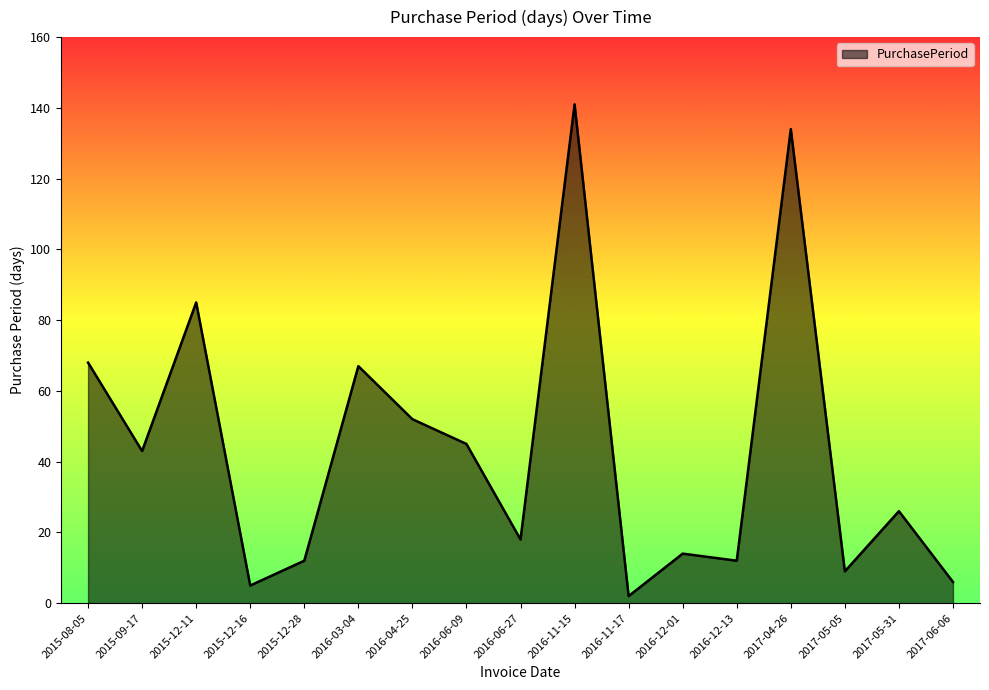

At which category does the data reach its first local peak?

2015-12-11